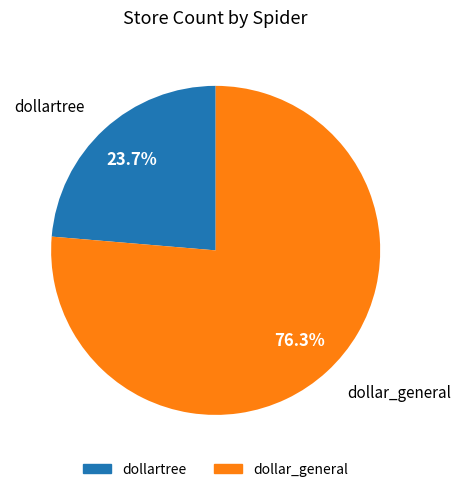

Is there a majority slice in this chart?

Yes